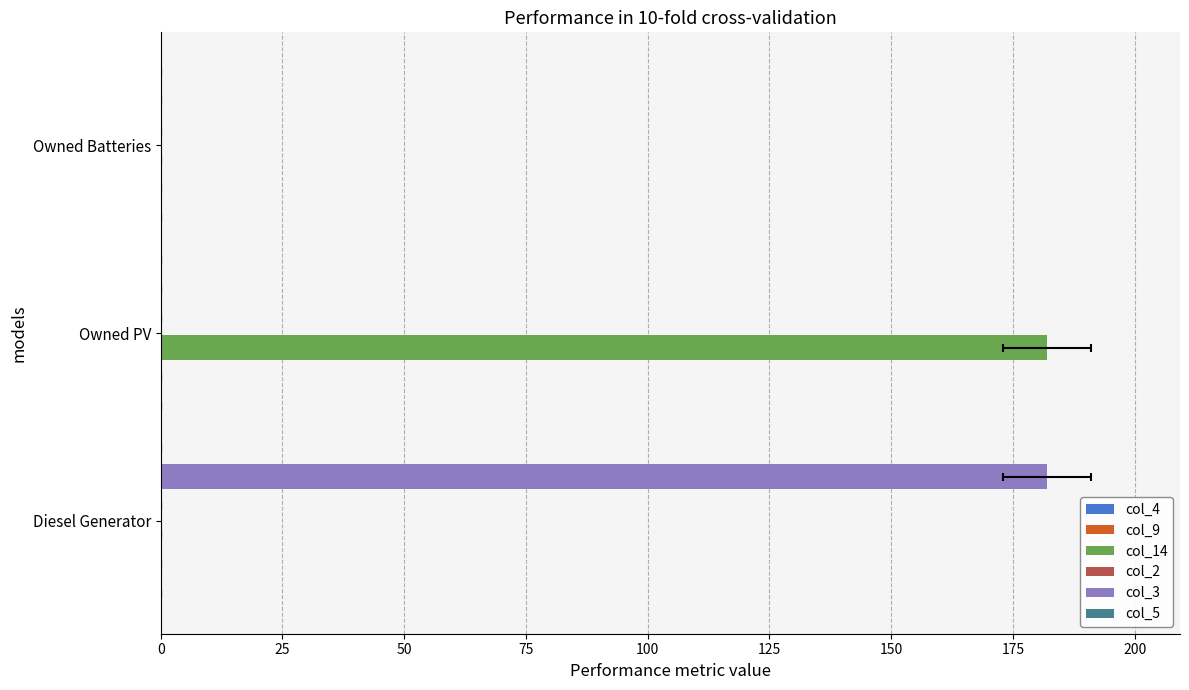

True or false: col_5 has a value of 0.1 at 0.

True